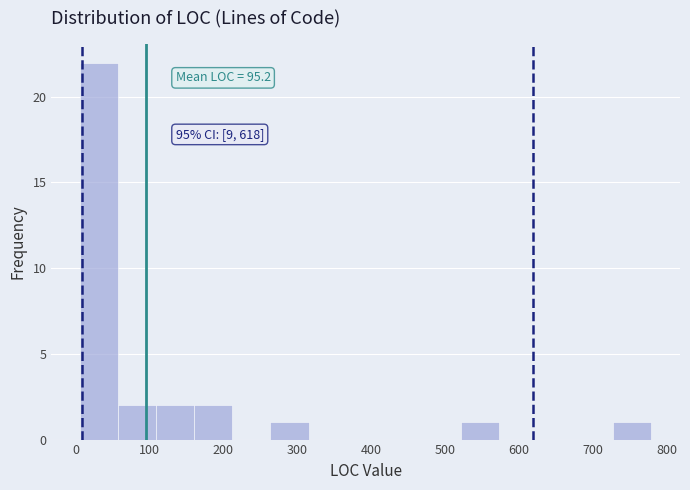

Over which range of the x-axis is the bar tallest?

10 to 60